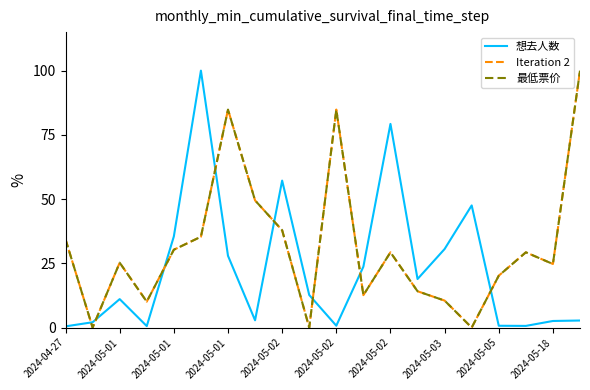

What is the maximum value shown in the chart?

100.0